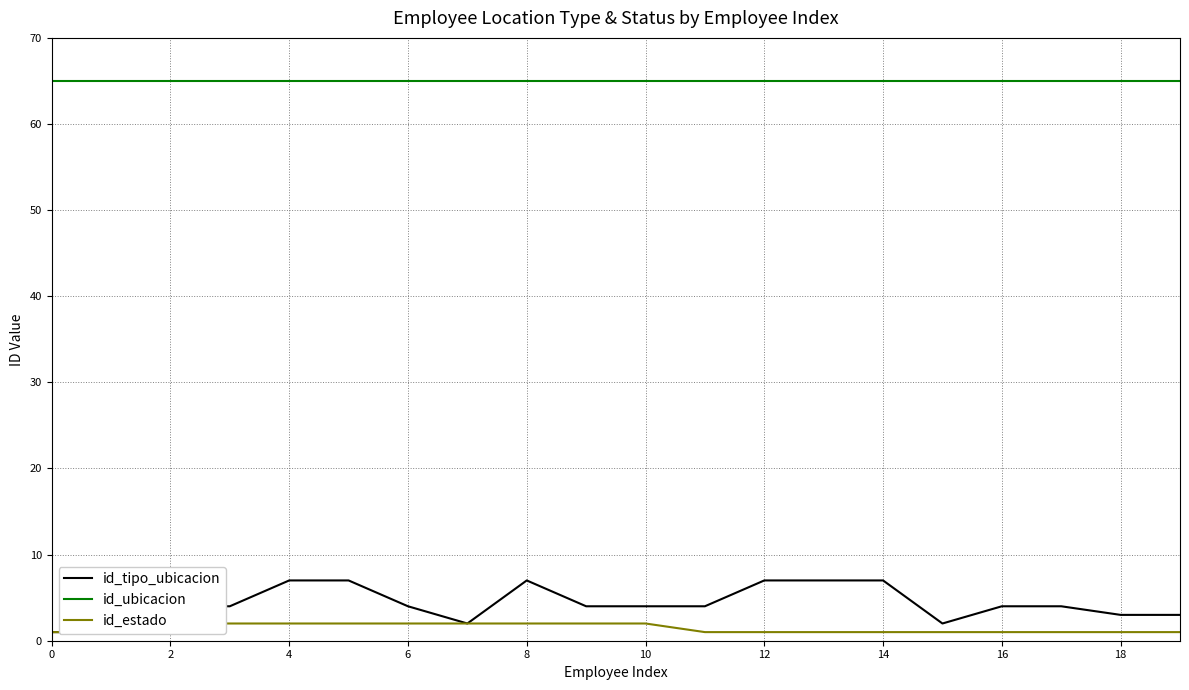

What is the maximum value for id_estado?

2